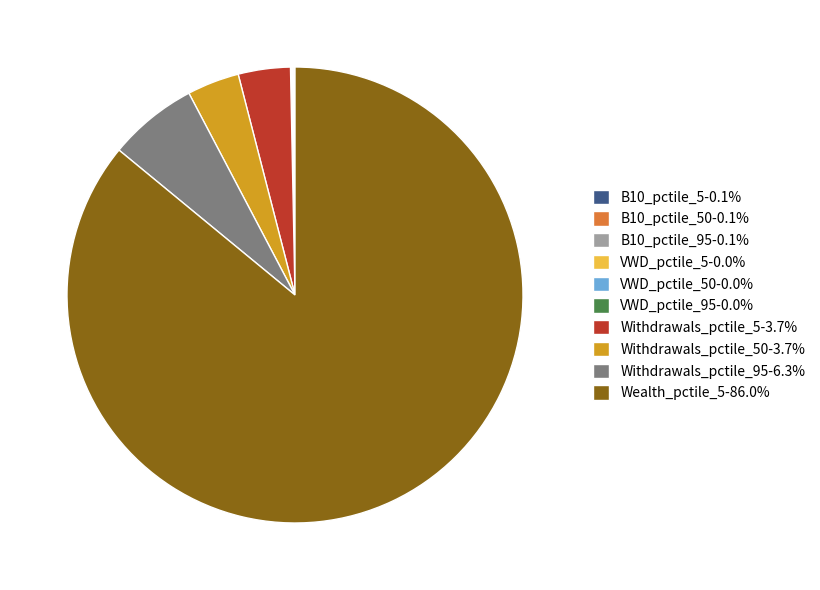

Is Wealth_pctile_5-86.0% the majority of the pie?

Yes